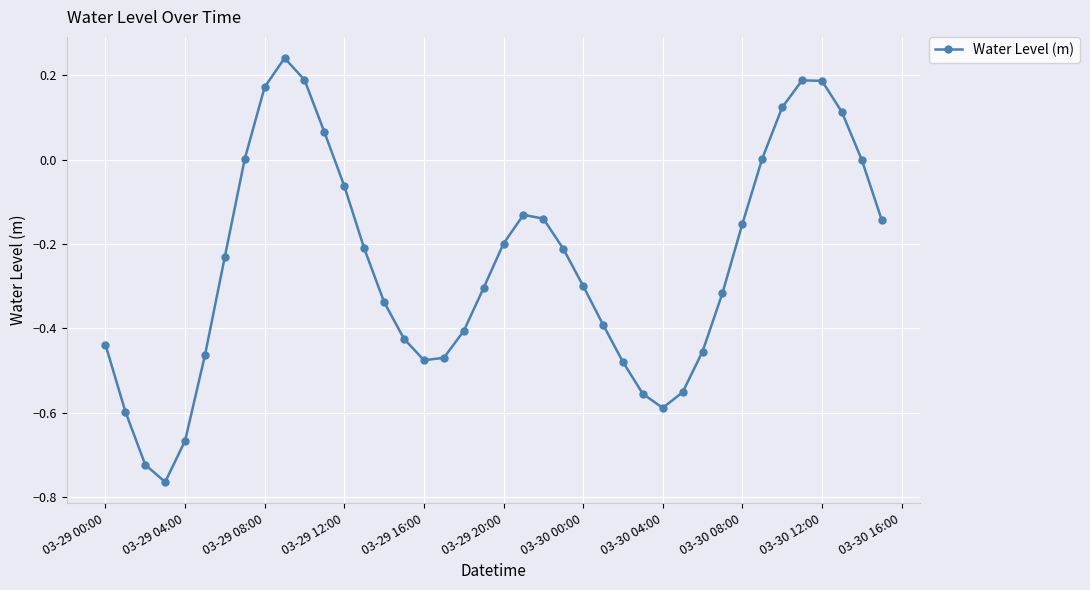

How many data points does each series have?

40